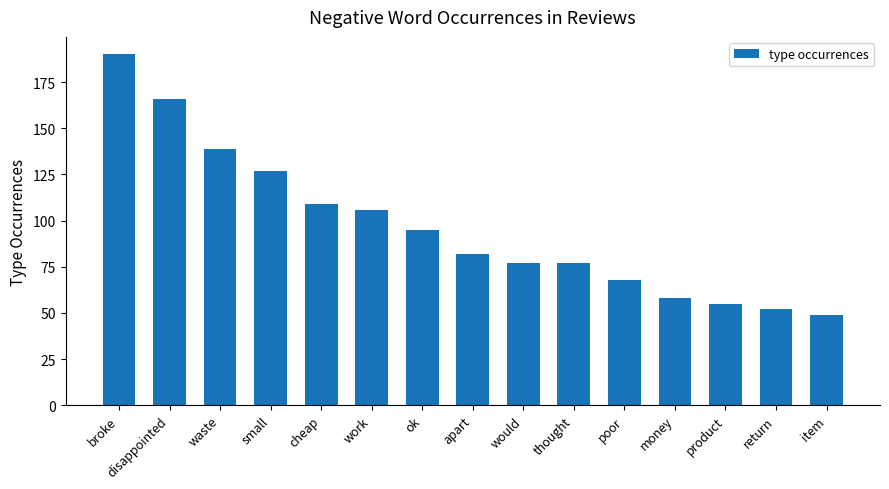

The value at waste is 139. True or false?

True